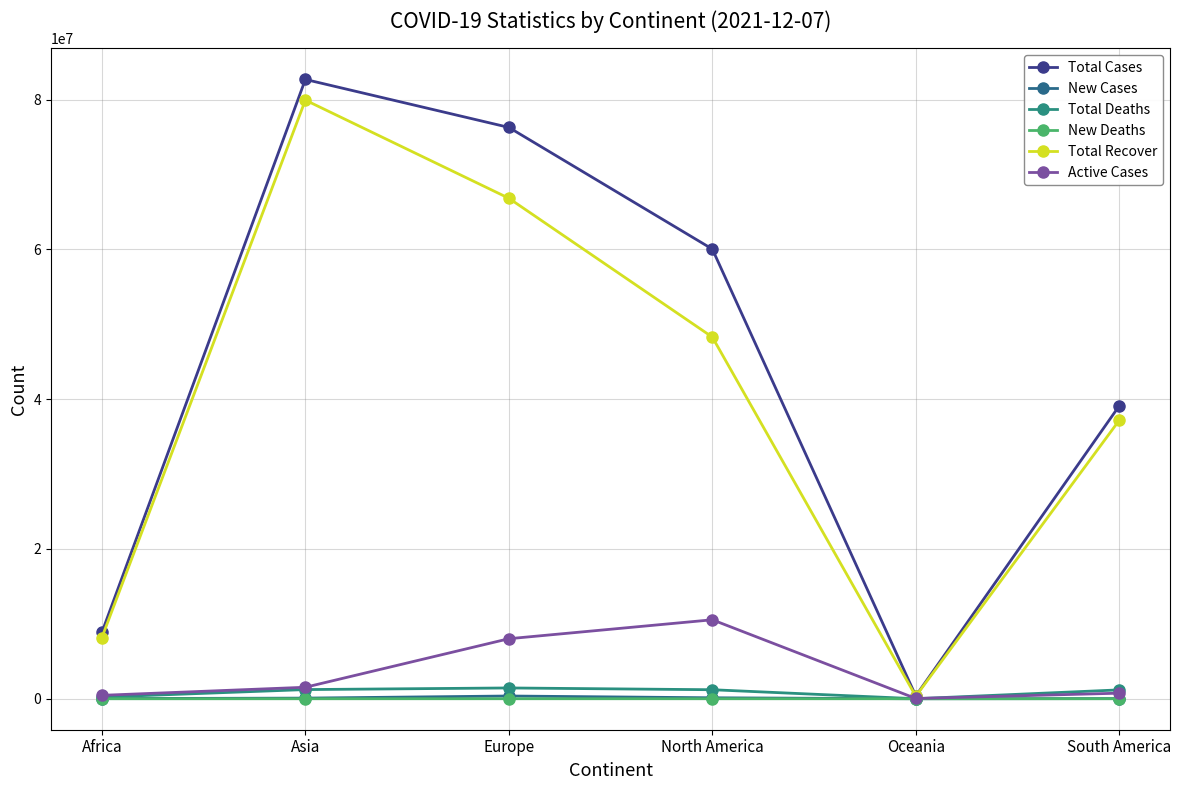

What is the label of the 2nd point from the right?

Oceania